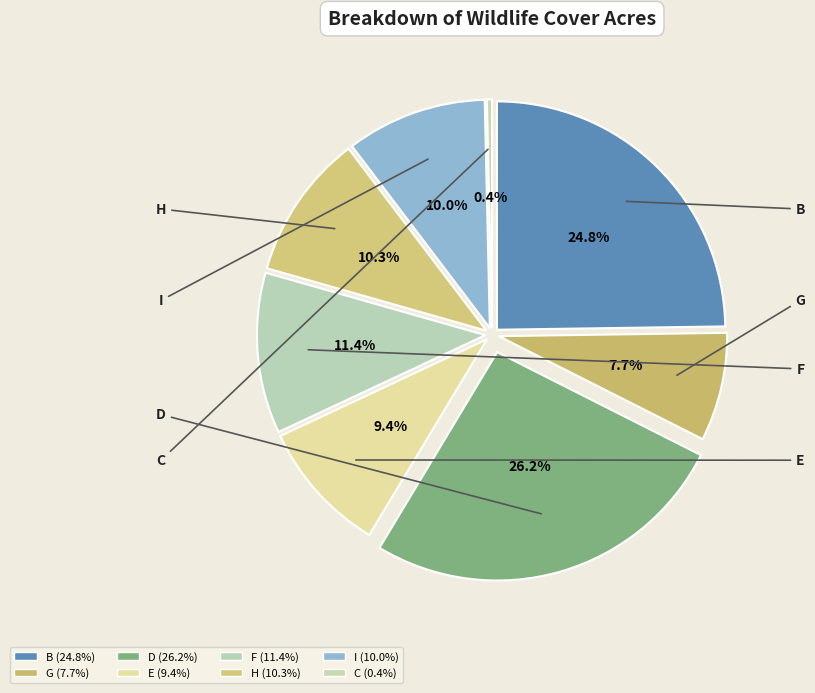

Does D represent more than half of the total?

No